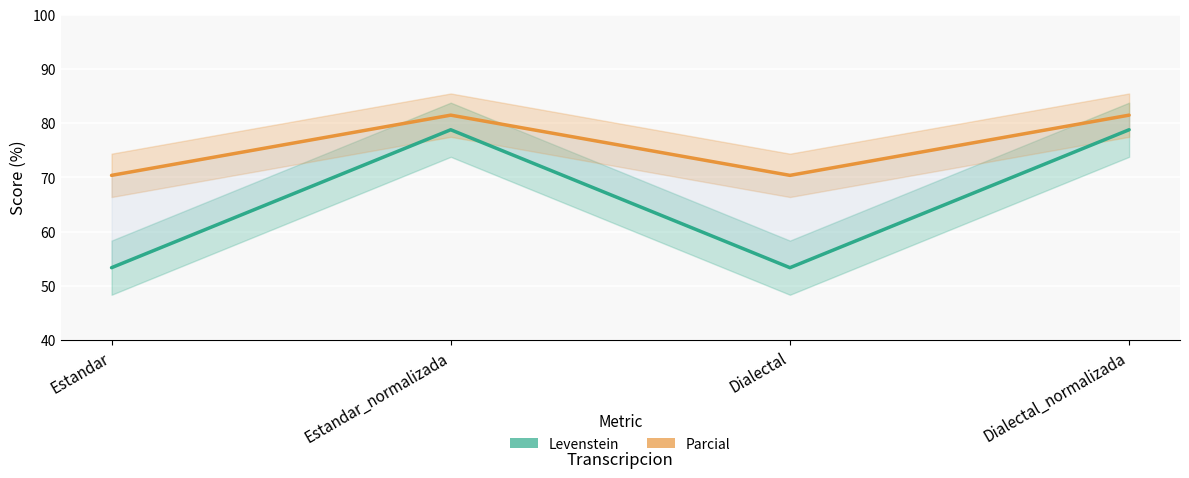

What is the smallest value displayed?

53.3